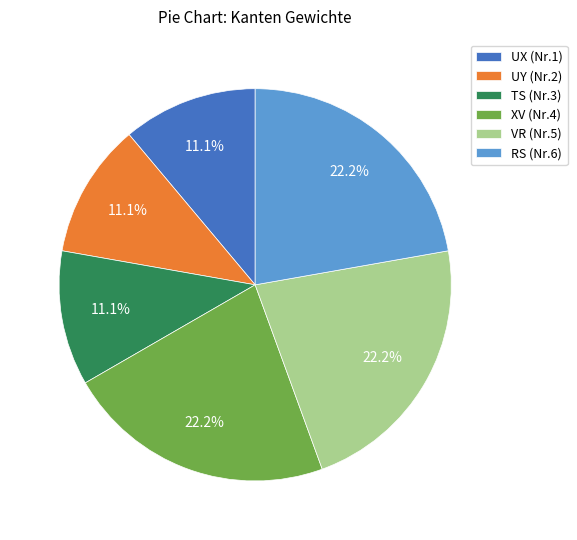

What percentage do UY (Nr.2) and UX (Nr.1) together represent?

22.2%